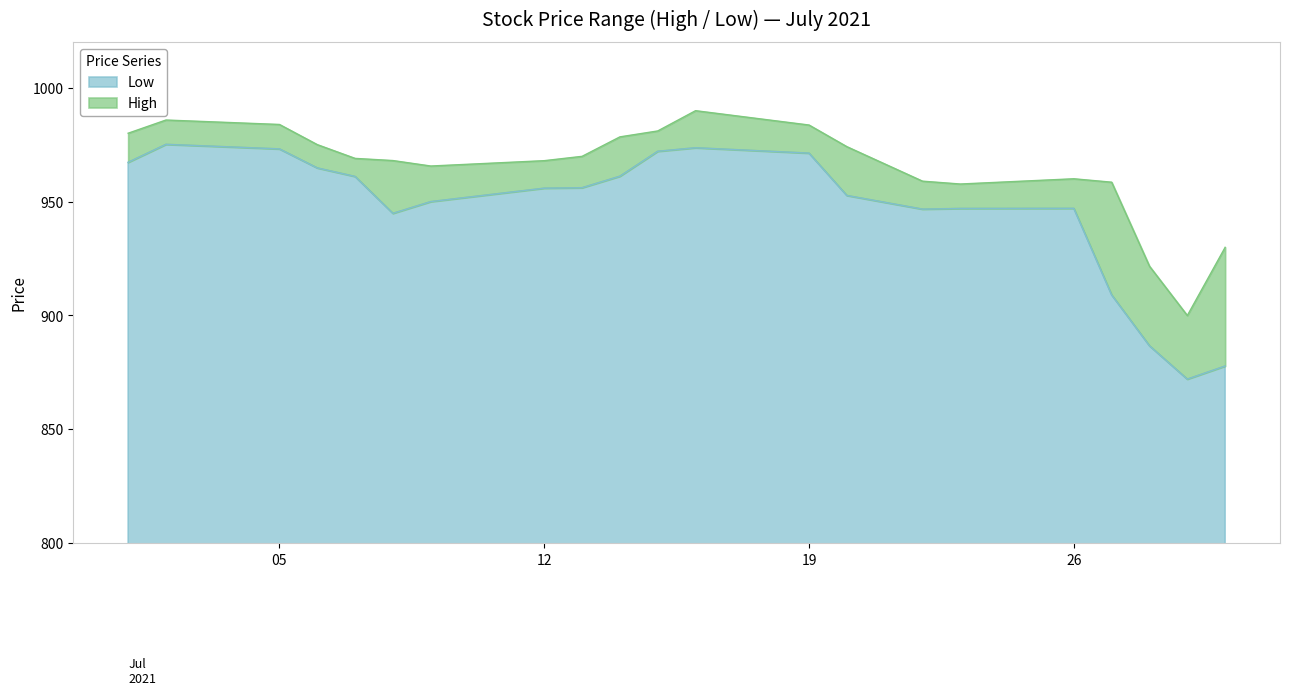

The value of Low at 2021-07-07 is 961.0. True or false?

True